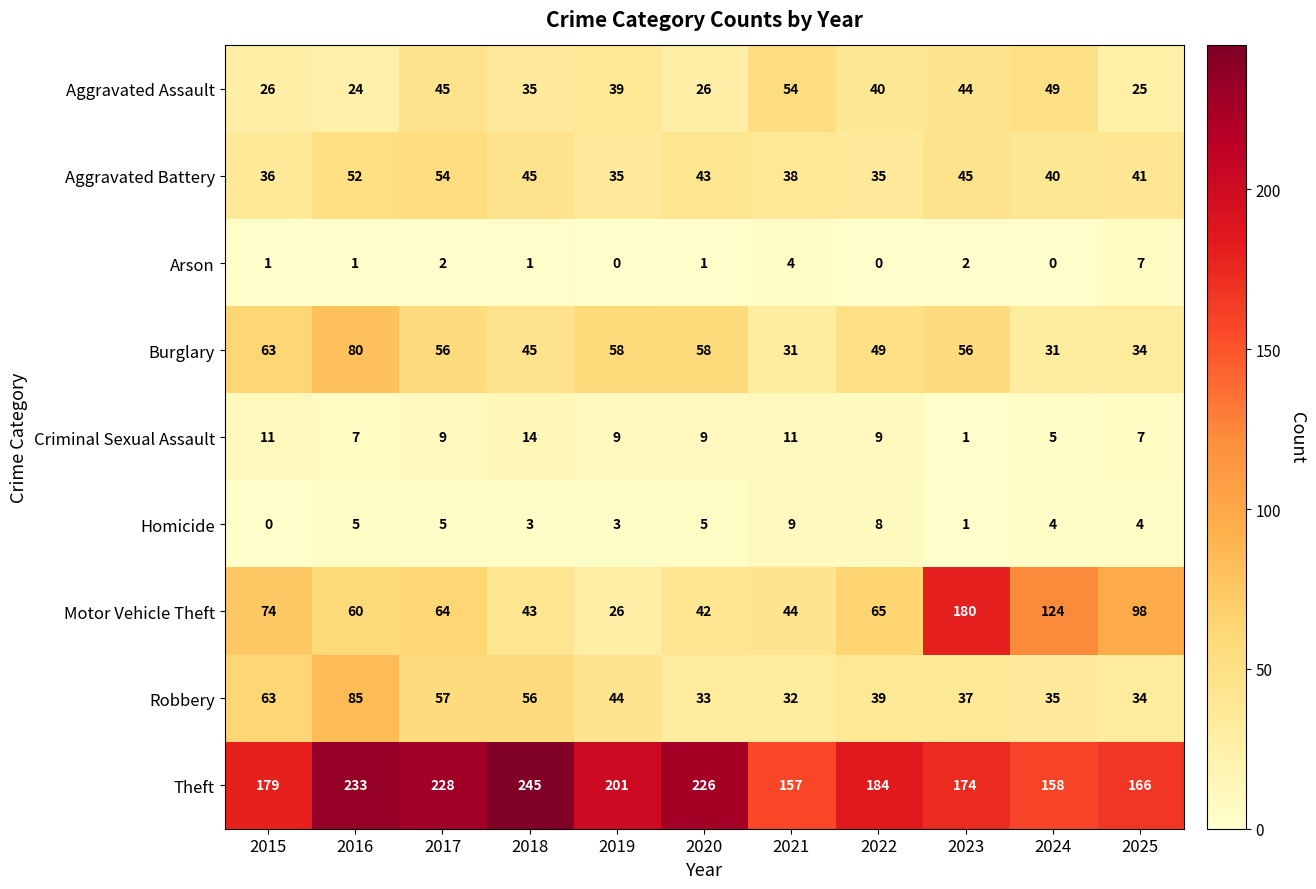

Which category has the lowest value in the Criminal Sexual Assault series?

2023